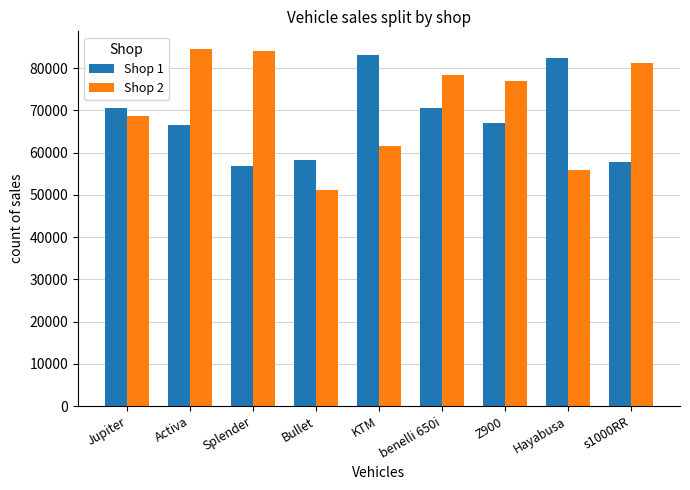

What is the label of the 4th bar from the right?

benelli 650i